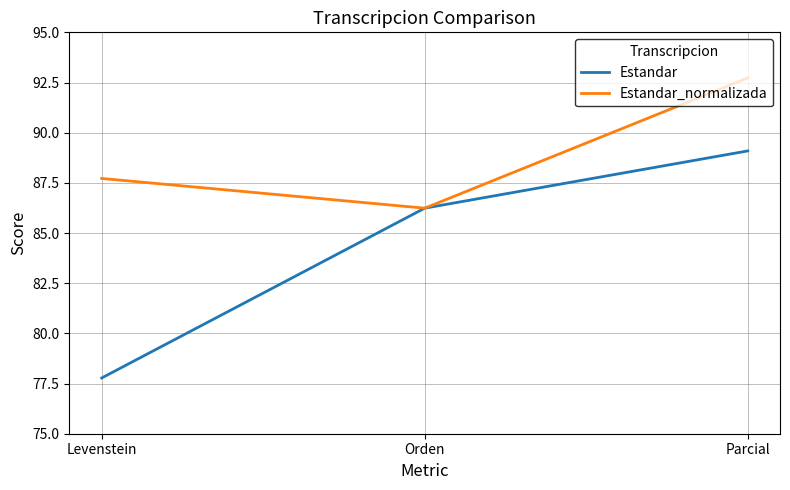

What is the sum of the Estandar_normalizada values at Orden and Levenstein?

174.0